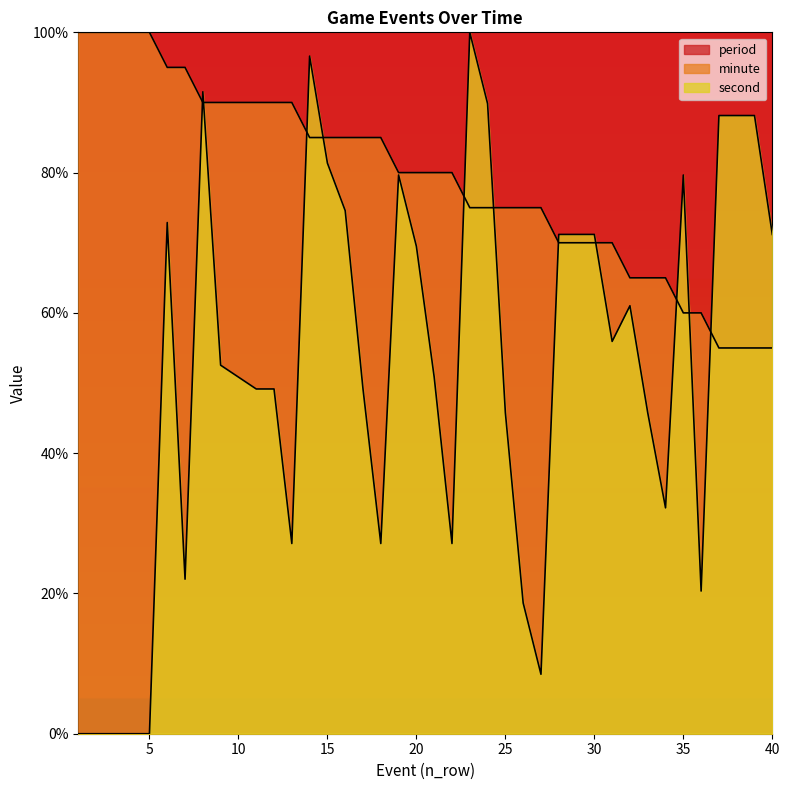

Is the value of minute at 12 greater than the value of second at 12?

Yes